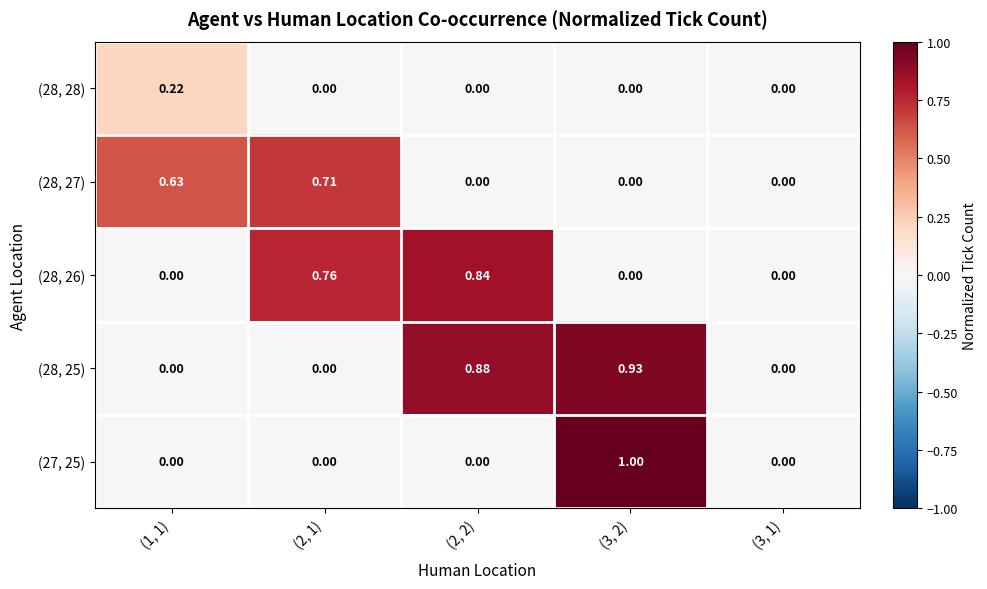

What is the total value across all series at (2, 2)?

1.7